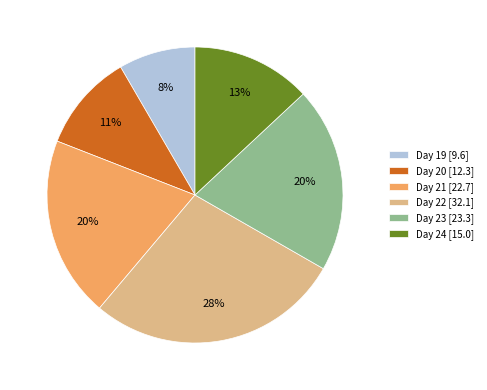

Which category has the biggest portion of the pie?

Day 22 [32.1]